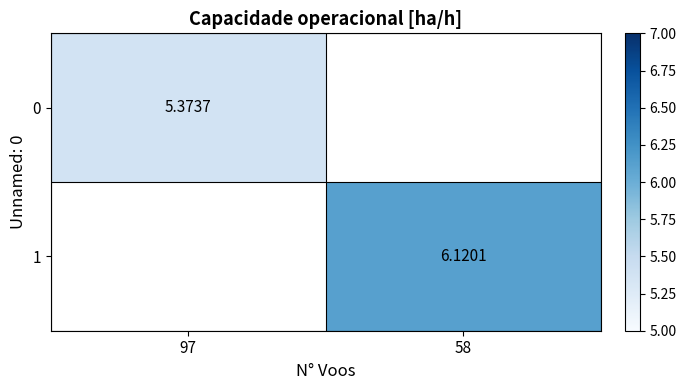

At which label does 1 first exceed 6?

58